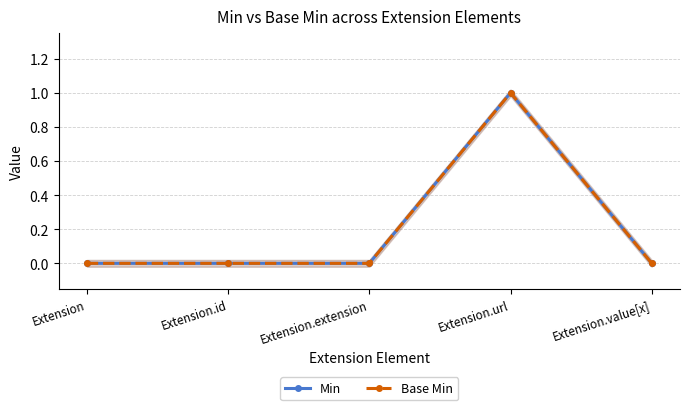

The value of Min at Extension.id is -1. True or false?

False